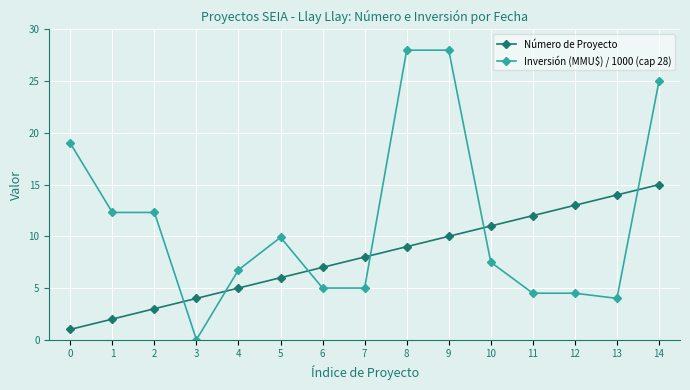

The Inversión (MMU$) / 1000 (cap 28) series shows 6.9 at 2. True or false?

False